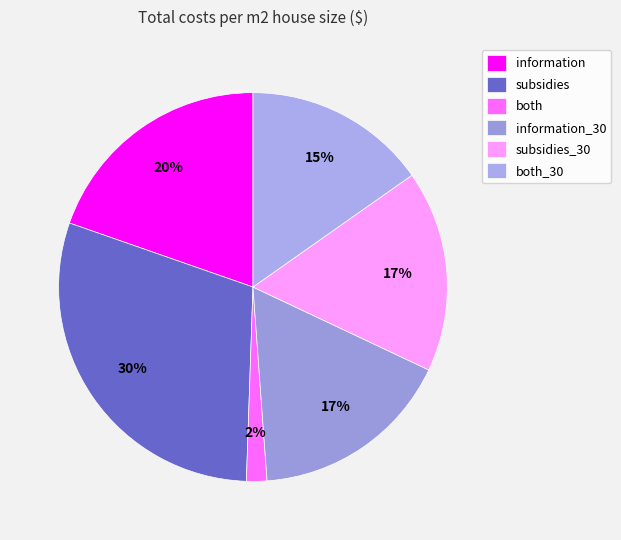

Which category has the biggest portion of the pie?

subsidies